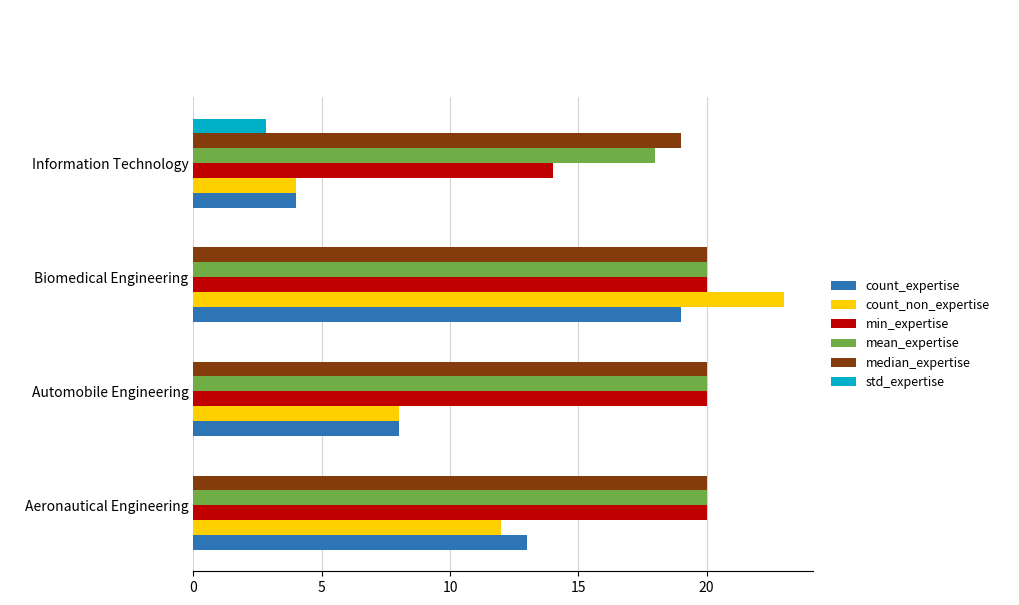

Which series changed the most between Biomedical Engineering and Information Technology?

count_non_expertise